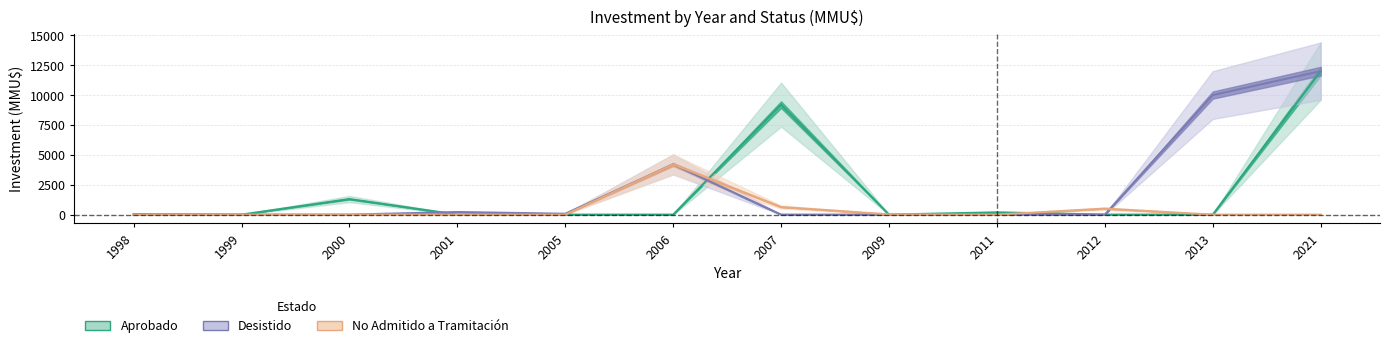

How many values in the Desistido series exceed 0?

5